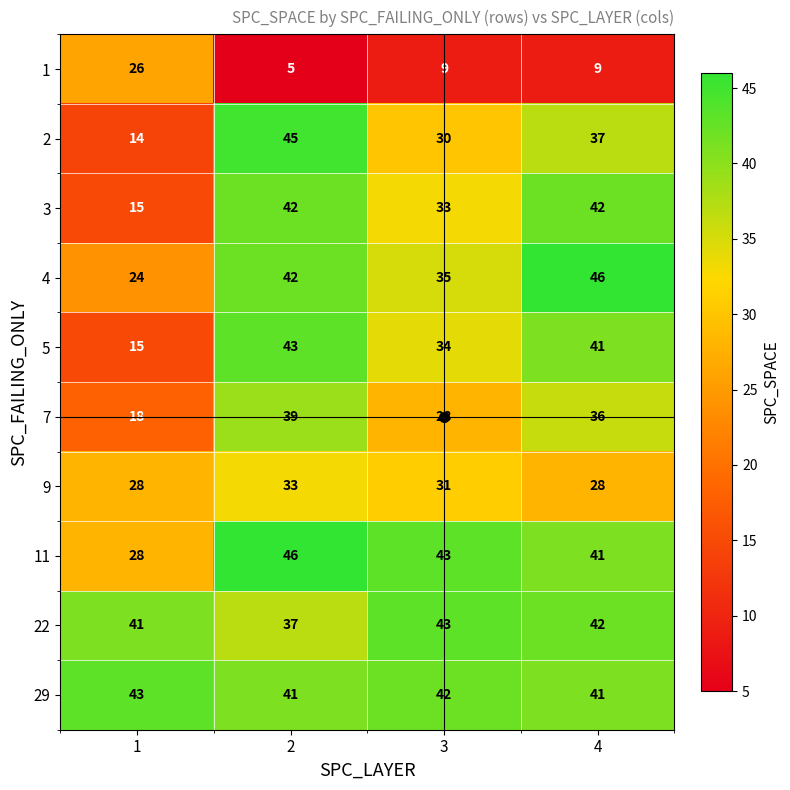

What is the difference between the highest and lowest values at 1?

29